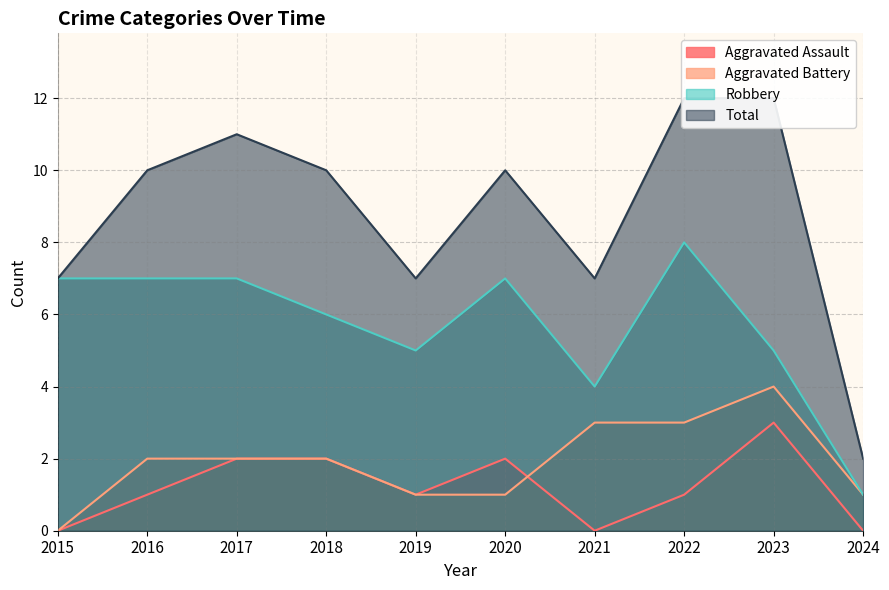

Reading left to right, extract all data points from this chart.

Aggravated Assault: 2015=0	2016=1	2017=2	2018=2	2019=1	2020=2	2021=0	2022=1	2023=3	2024=0
Aggravated Battery: 2015=0	2016=2	2017=2	2018=2	2019=1	2020=1	2021=3	2022=3	2023=4	2024=1
Robbery: 2015=7	2016=7	2017=7	2018=6	2019=5	2020=7	2021=4	2022=8	2023=5	2024=1
Total: 2015=7	2016=10	2017=11	2018=10	2019=7	2020=10	2021=7	2022=12	2023=12	2024=2